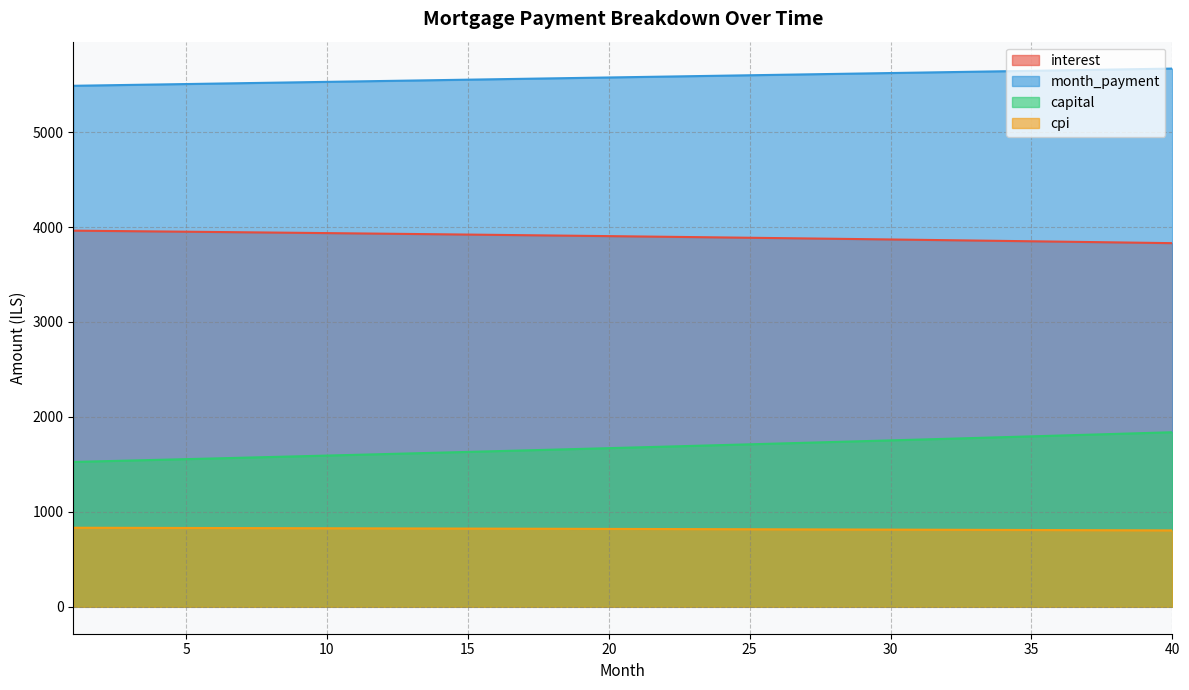

At which label is month_payment closest to 5577?

20